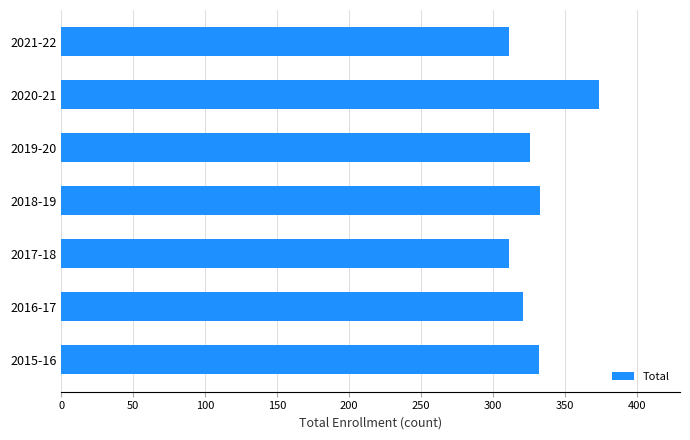

What is the maximum value shown in the chart?

374